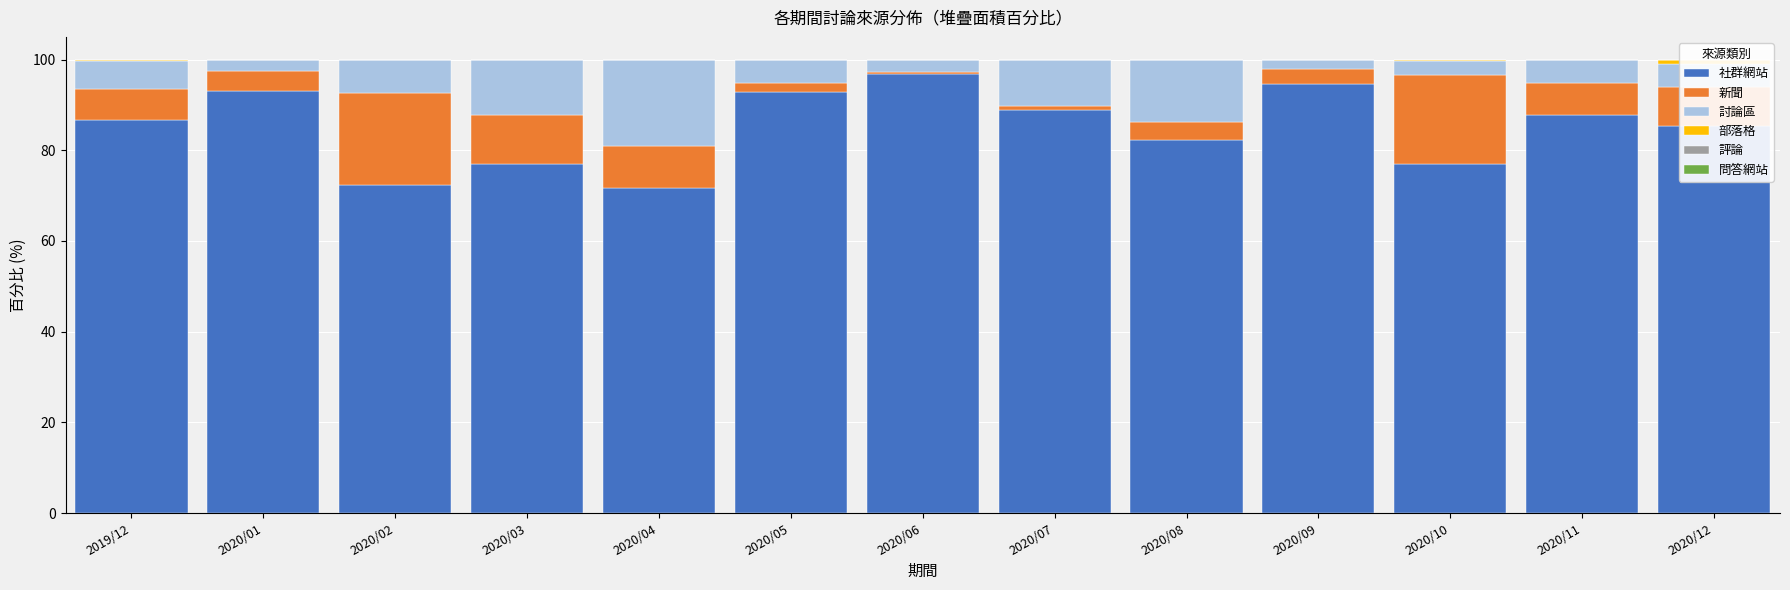

True or false: 部落格 has a value of 0.3 at 2019/12.

True